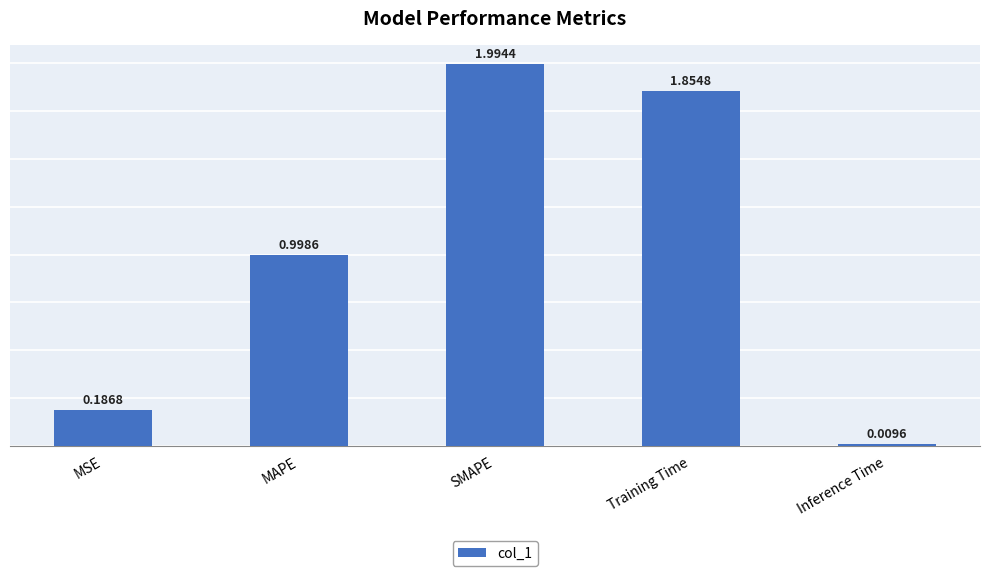

What is the change in value from SMAPE to Inference Time?

-2.0